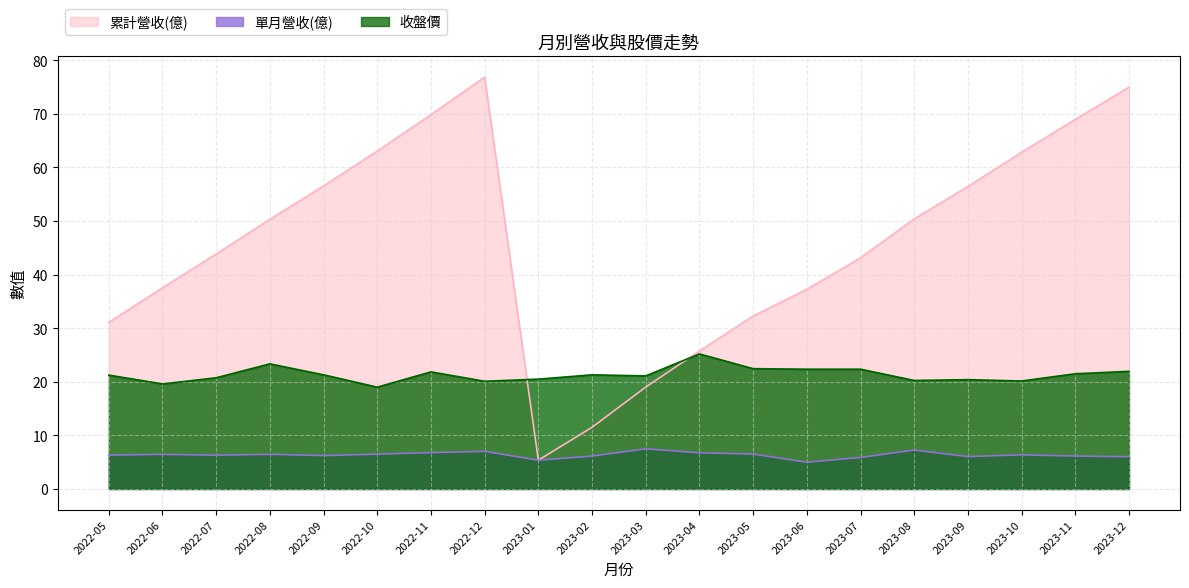

How many values in the 累計營收(億) series exceed 50?

10